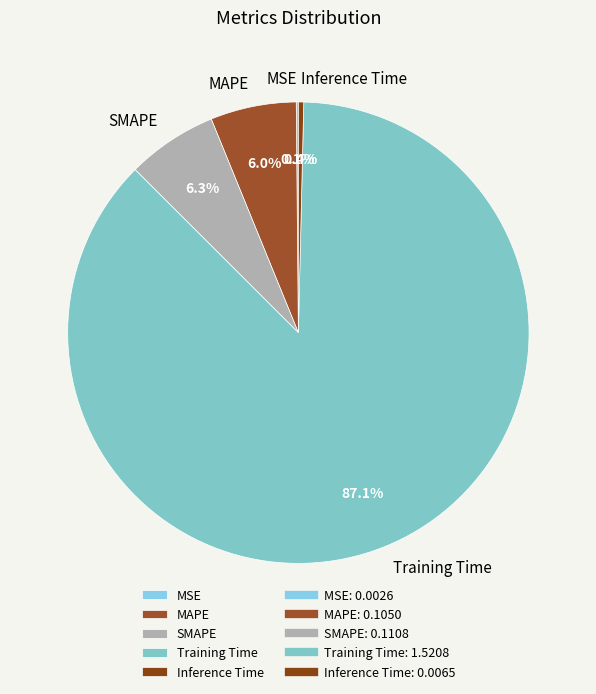

Which category has the biggest portion of the pie?

Training Time